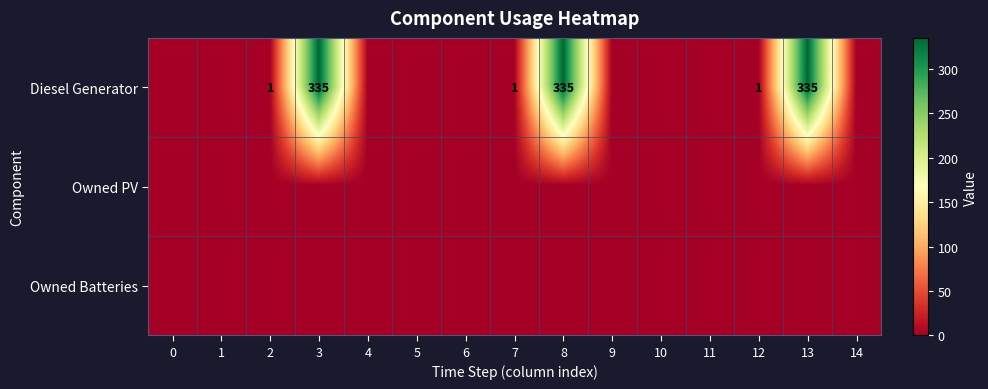

At how many categories does at least one series exceed 298?

3